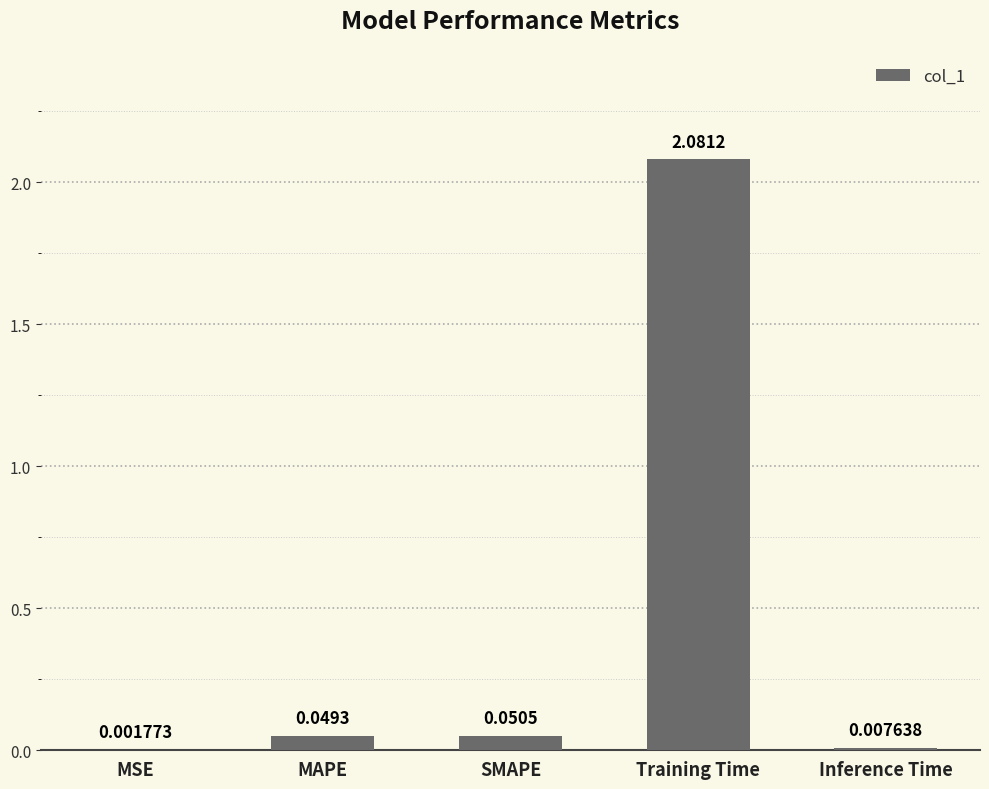

What is the change in value from SMAPE to Training Time?

+2.0